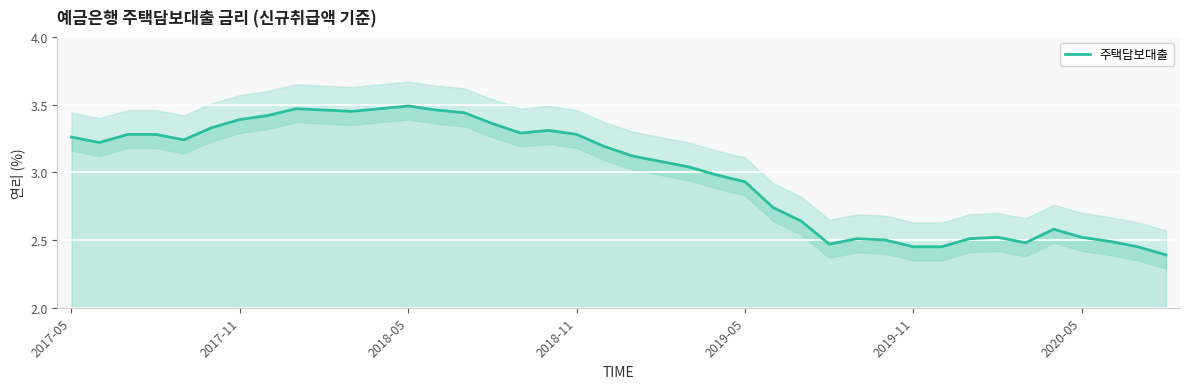

Read the value at 15.

3.4